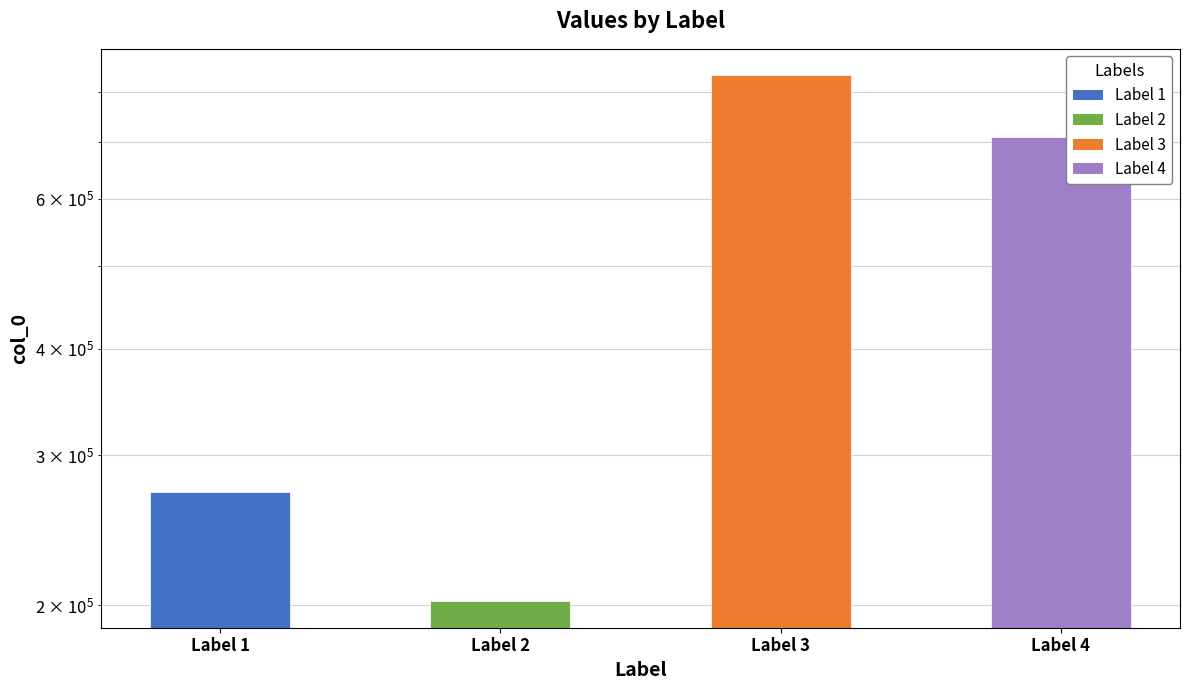

Read the value at Label 4.

709669